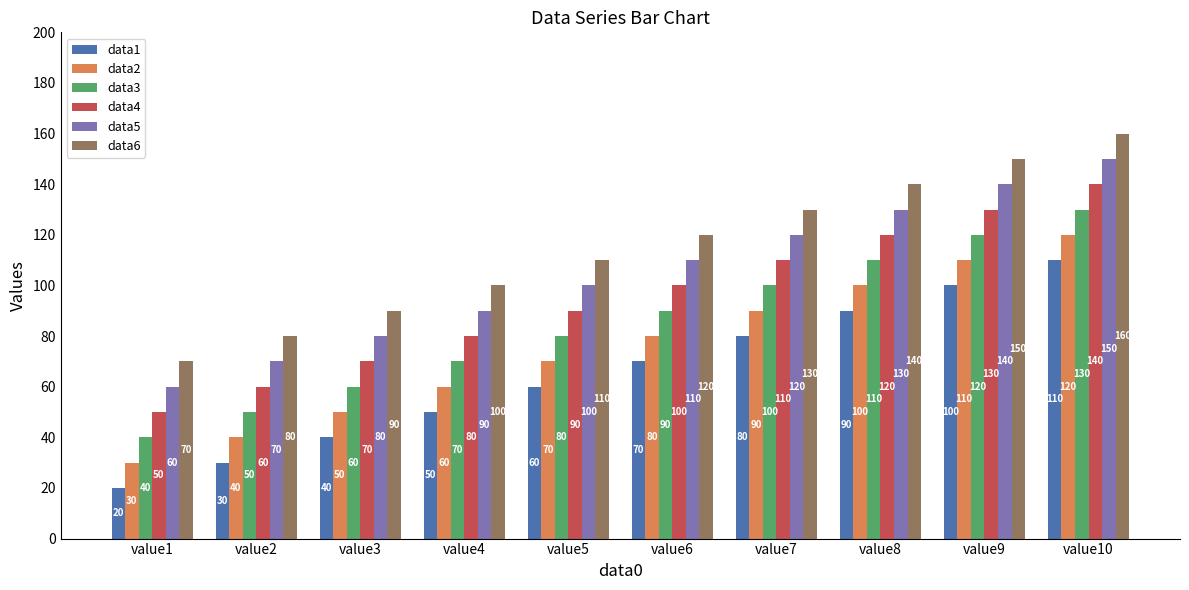

The value of data3 at value7 is 100. True or false?

True